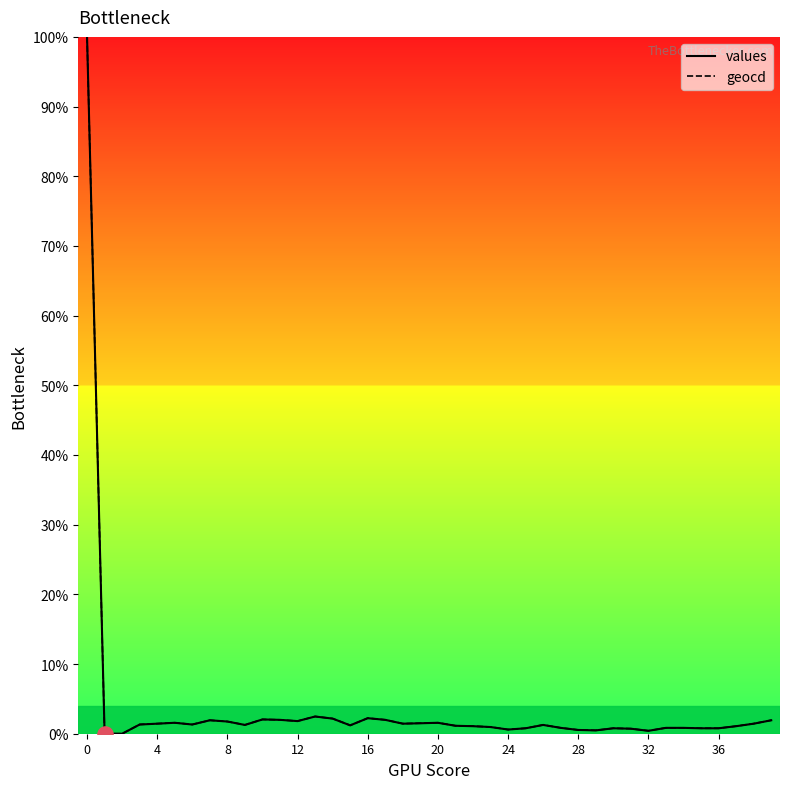

Which series contains the highest Y value?

values